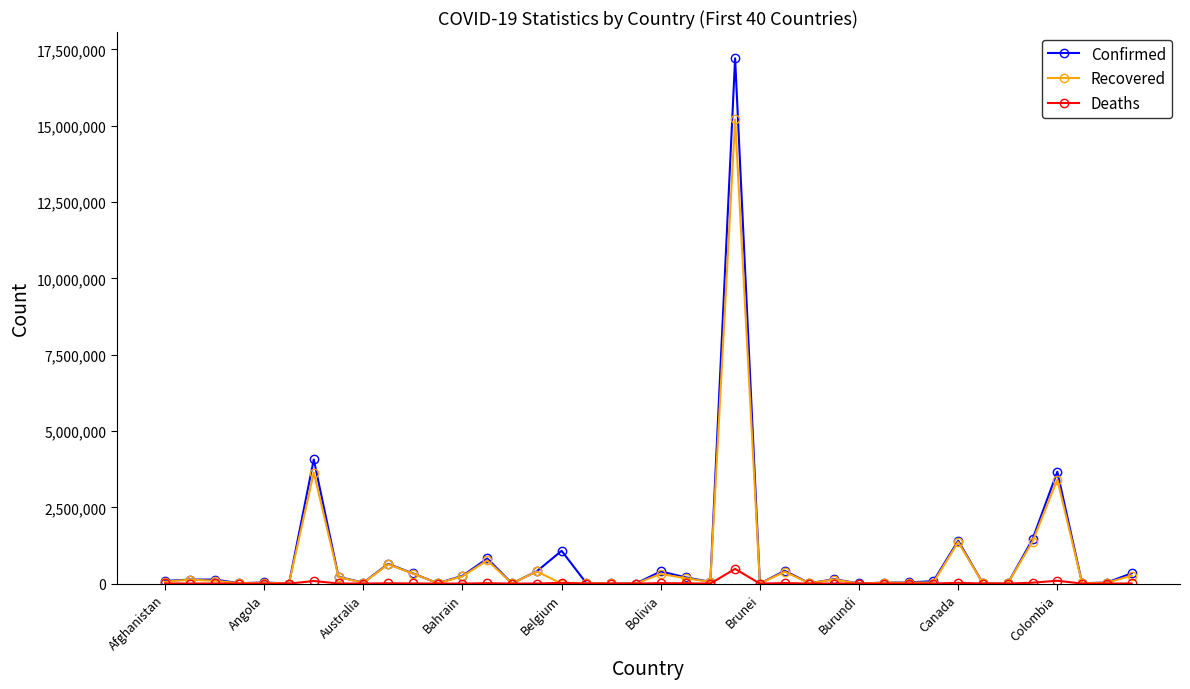

Rank the series by their maximum value, from highest to lowest.

Confirmed, Recovered, Deaths